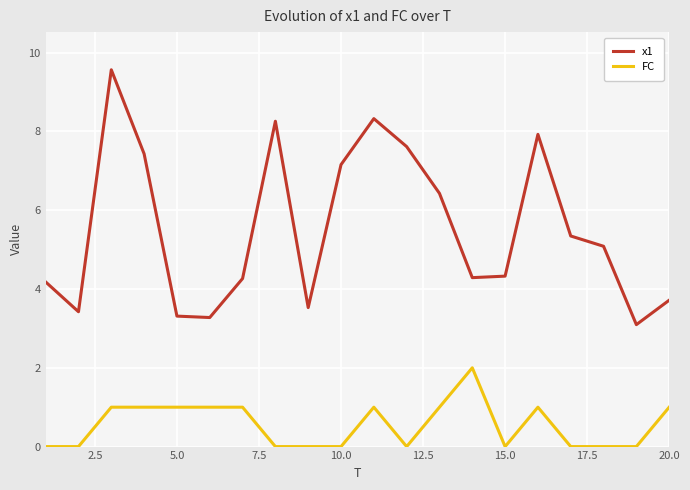

List the series in order of their overall mean, lowest first.

FC, x1